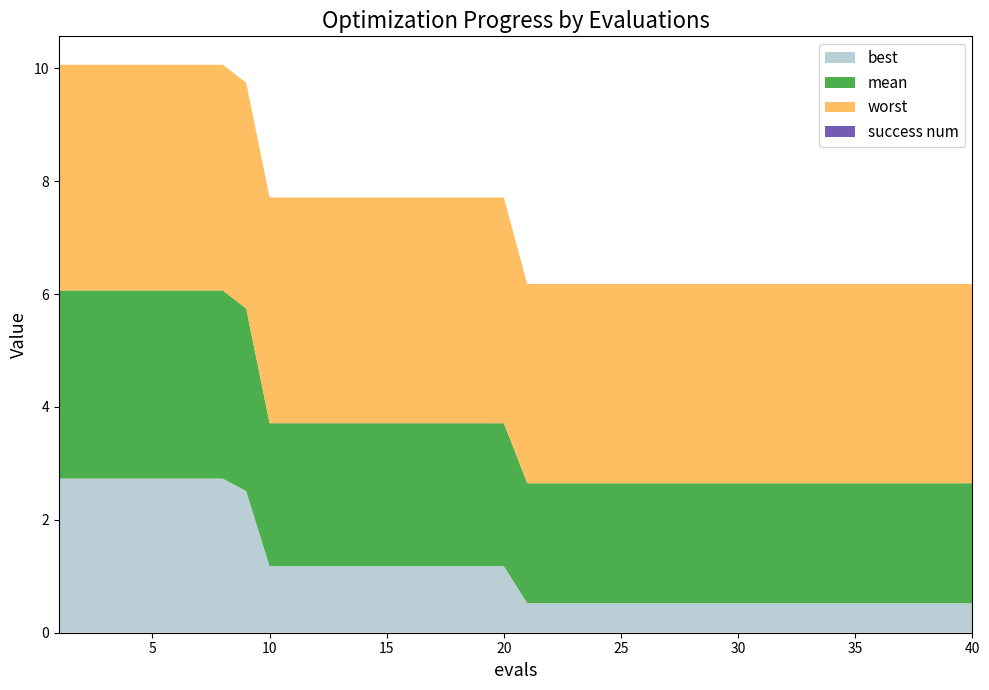

Reading left to right, transcribe all the data shown in this chart.

mean: 3.3	3.3	3.3	3.3	3.3	3.3	3.3	3.3	3.2	2.5	2.5	2.5	2.5	2.5	2.5	2.5	2.5	2.5	2.5	2.5	2.1	2.1	2.1	2.1	2.1	2.1	2.1	2.1	2.1	2.1	2.1	2.1	2.1	2.1	2.1	2.1	2.1	2.1	2.1	2.1
best: 2.7	2.7	2.7	2.7	2.7	2.7	2.7	2.7	2.5	1.2	1.2	1.2	1.2	1.2	1.2	1.2	1.2	1.2	1.2	1.2	0.5	0.5	0.5	0.5	0.5	0.5	0.5	0.5	0.5	0.5	0.5	0.5	0.5	0.5	0.5	0.5	0.5	0.5	0.5	0.5
worst: 4.0	4.0	4.0	4.0	4.0	4.0	4.0	4.0	4.0	4.0	4.0	4.0	4.0	4.0	4.0	4.0	4.0	4.0	4.0	4.0	3.5	3.5	3.5	3.5	3.5	3.5	3.5	3.5	3.5	3.5	3.5	3.5	3.5	3.5	3.5	3.5	3.5	3.5	3.5	3.5
success num: 0.0	0.0	0.0	0.0	0.0	0.0	0.0	0.0	0.0	0.0	0.0	0.0	0.0	0.0	0.0	0.0	0.0	0.0	0.0	0.0	0.0	0.0	0.0	0.0	0.0	0.0	0.0	0.0	0.0	0.0	0.0	0.0	0.0	0.0	0.0	0.0	0.0	0.0	0.0	0.0